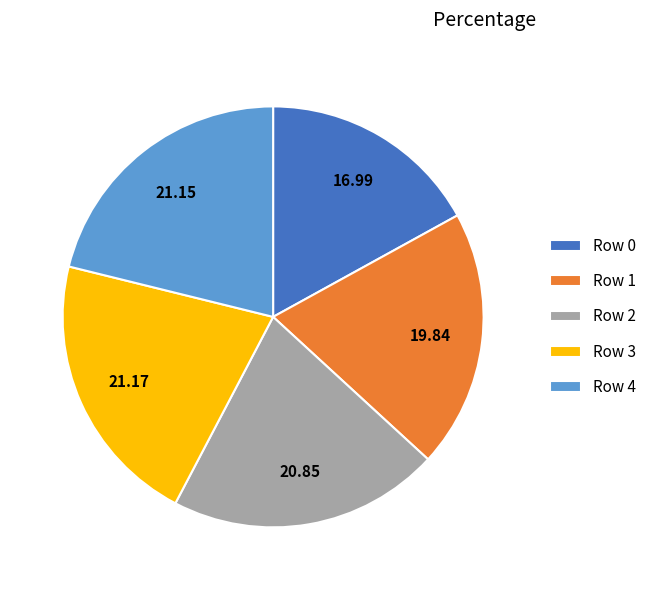

What is the smallest slice in the pie chart?

Row 0